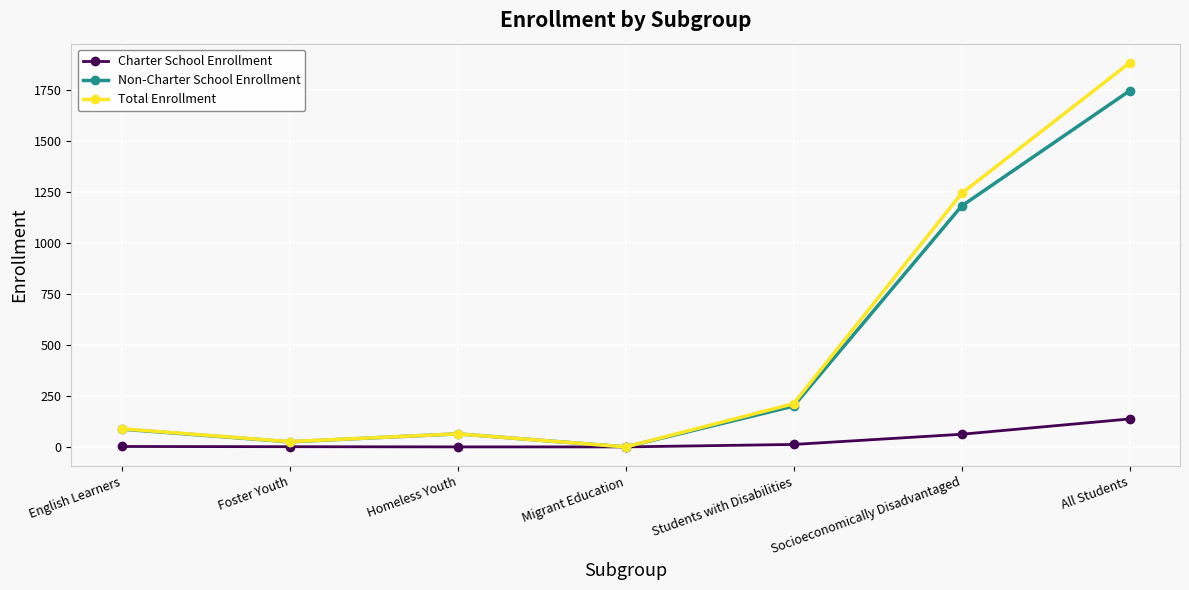

What is the maximum value for Non-Charter School Enrollment?

1746